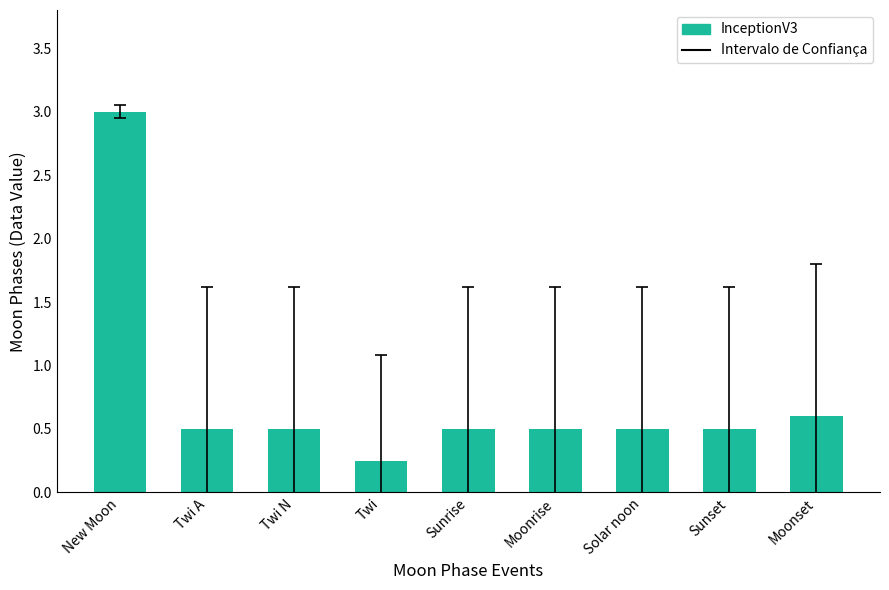

Which has a higher value, Moonrise or Moonset?

Moonset